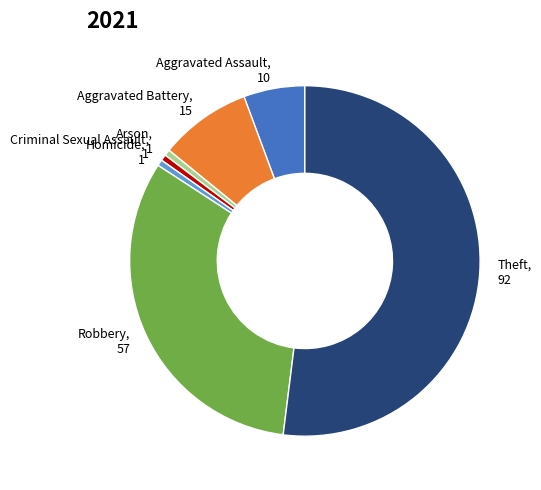

Which category has the biggest portion of the pie?

Theft